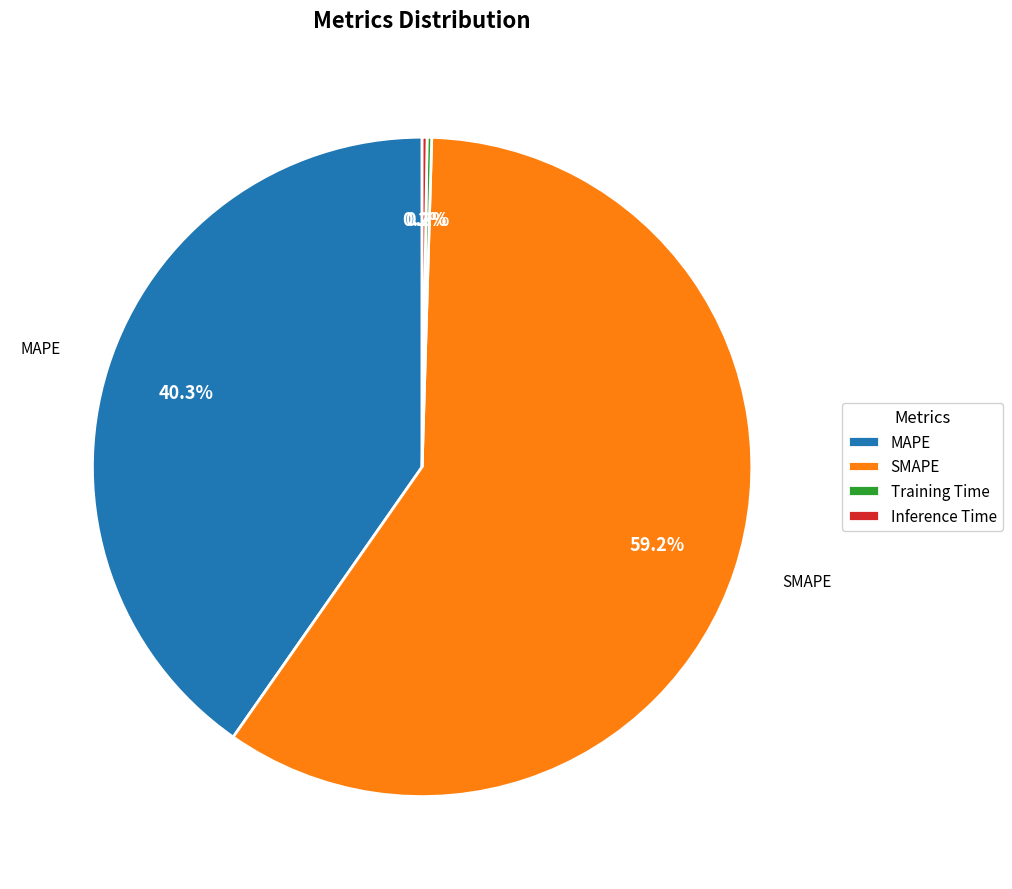

To the nearest percent, what is the average slice percentage?

25%